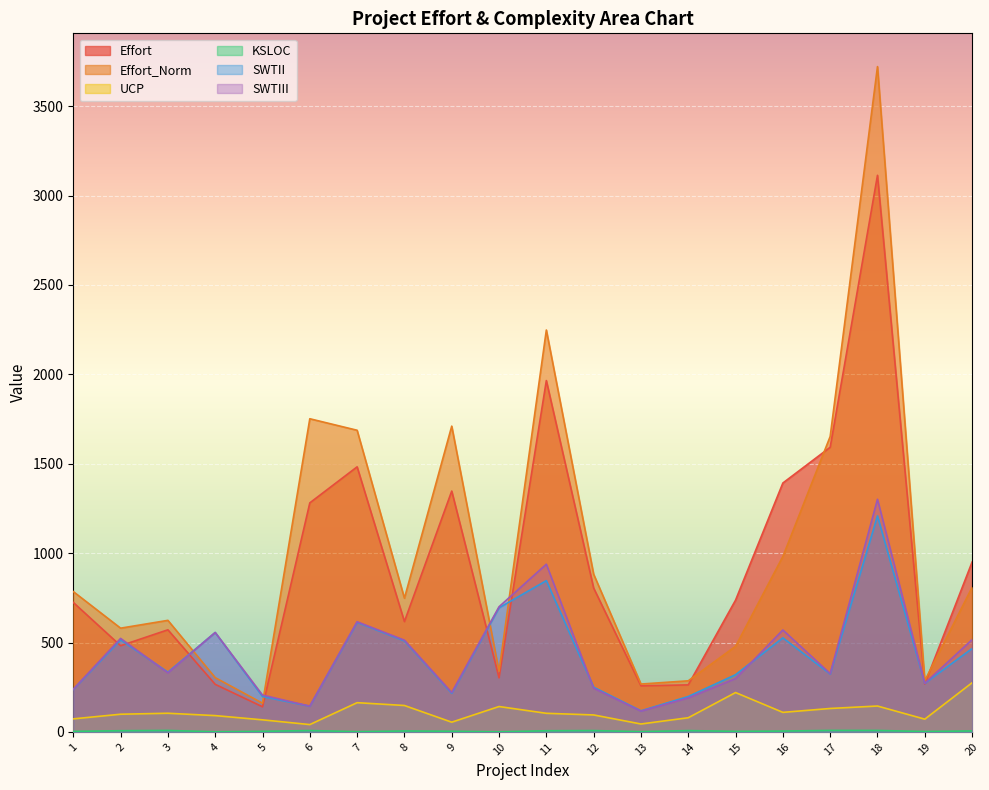

List the labels in order of UCP value, smallest first.

6, 13, 9, 5, 19, 1, 14, 4, 12, 2, 11, 3, 16, 17, 10, 18, 8, 7, 15, 20